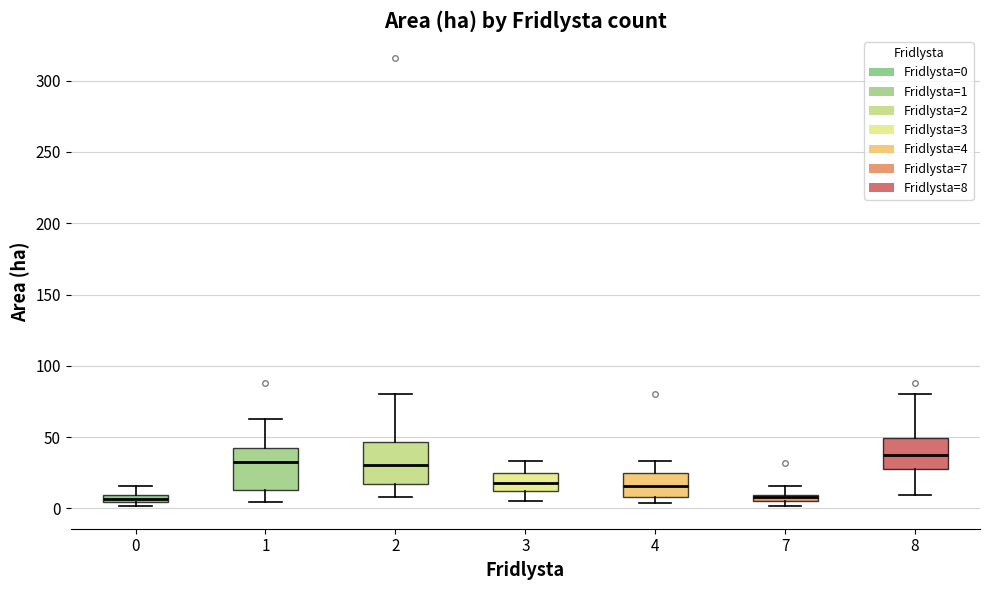

Where does the lower whisker of the box at x = 3 end on the y-axis? The values are not printed on the chart, so give them approximately, as read against the axis.

5